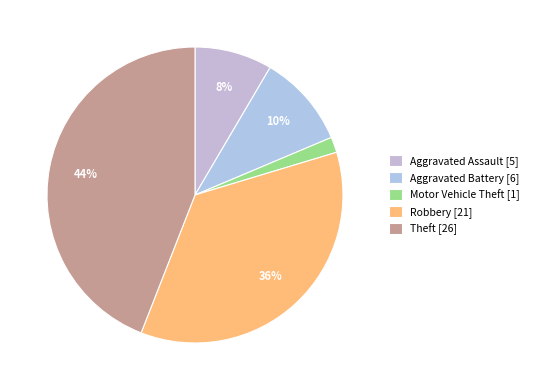

To the nearest percent, what is the combined percentage of Robbery and Aggravated Assault?

44%